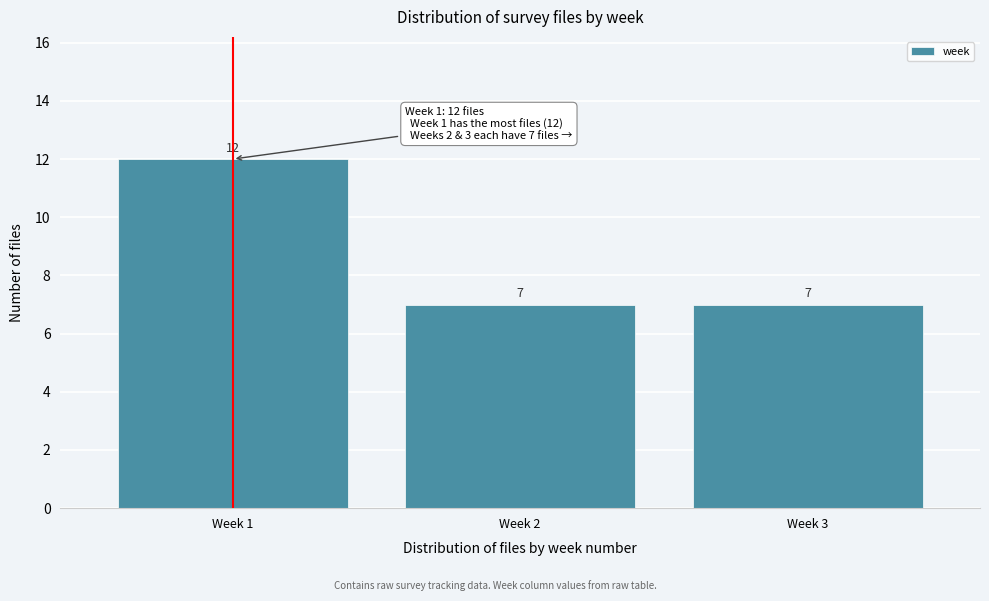

Reading left to right, extract all data points from this chart.

Week 1=12	Week 2=7	Week 3=7